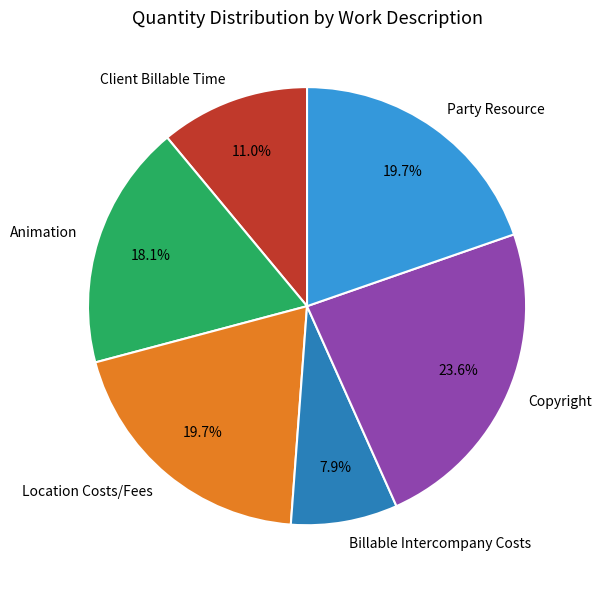

What percentage do Party Resource and Animation together represent?

37.8%